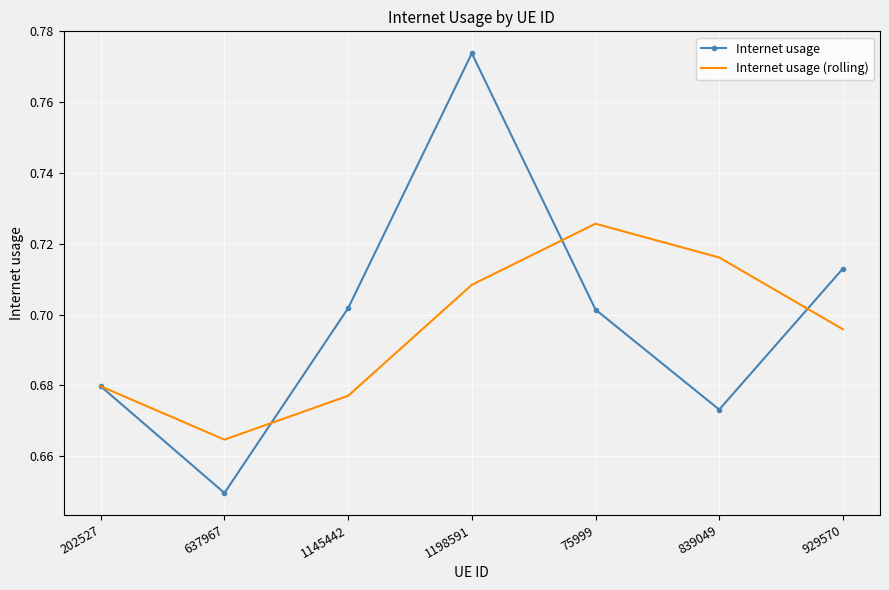

Which series has the widest spread of values?

Internet usage